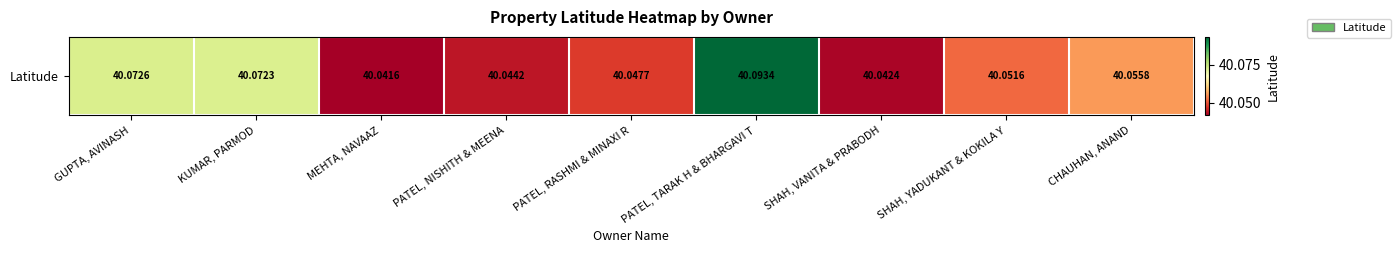

Reading left to right, transcribe all the data shown in this chart.

40.1	40.1	40.0	40.0	40.0	40.1	40.0	40.1	40.1